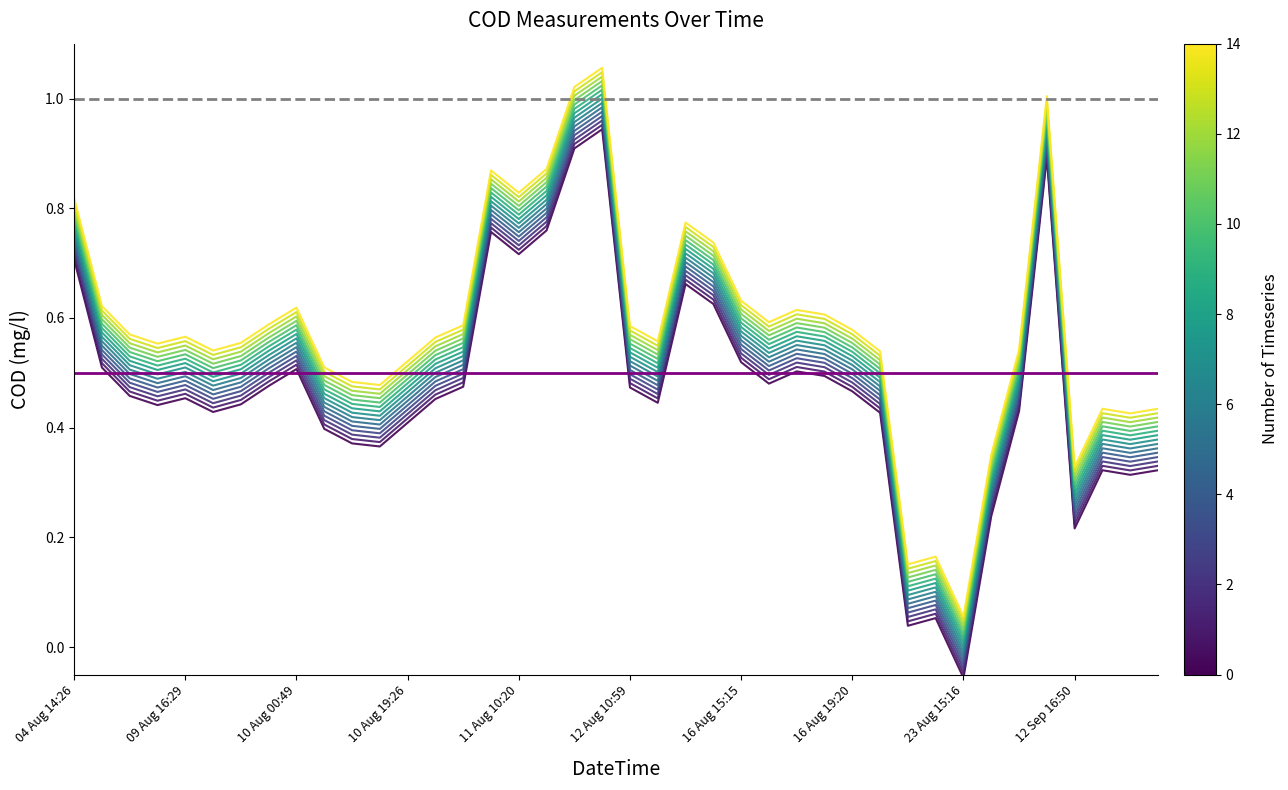

How many categories are shown in the chart?

40